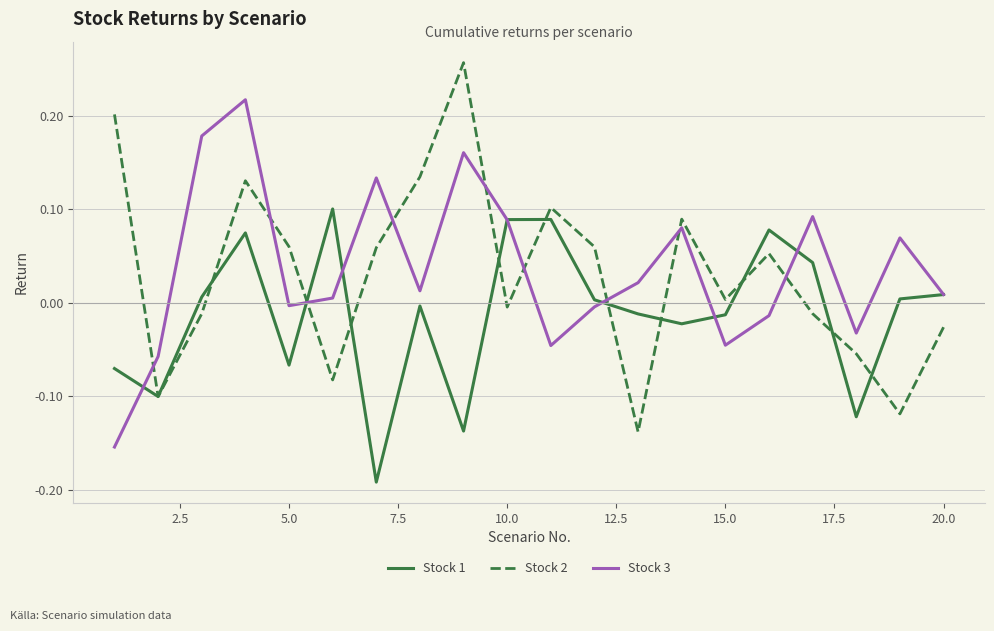

What is the sum of all Stock 2 values?

0.6